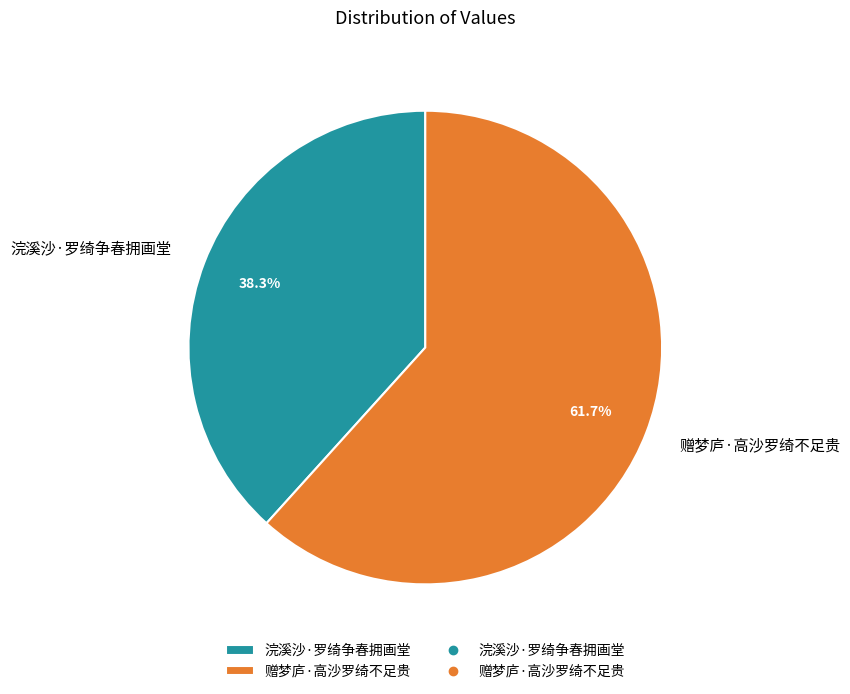

To the nearest percent, what is the combined percentage of 赠梦庐·高沙罗绮不足贵 and 浣溪沙·罗绮争春拥画堂?

100%